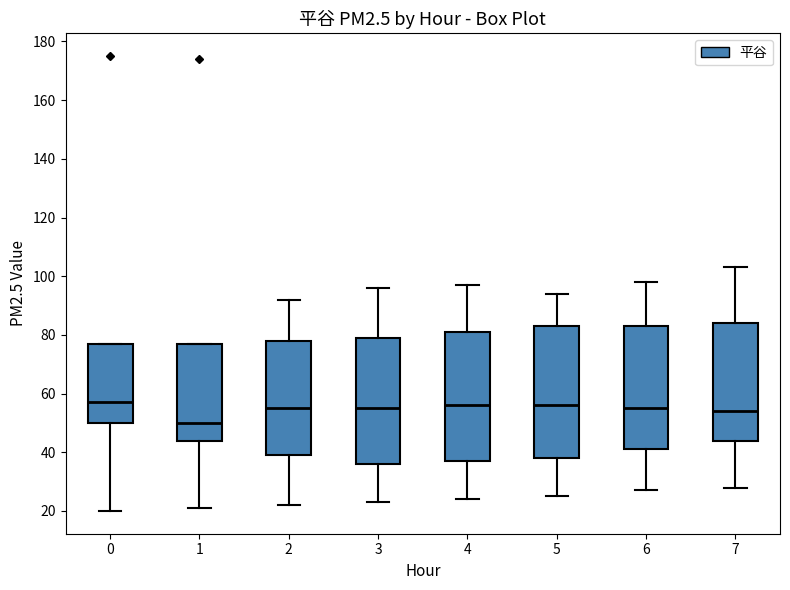

Reading left to right, transcribe this box plot: for each box, give where its median line is, the range the box spans, and where its two whiskers end, as read against the y-axis. The values are not printed on the chart, so give them approximately, as read against the axis.

0: median 58, box 50 to 78, whiskers 20 to 78
1: median 50, box 44 to 78, whiskers 22 to 78
2: median 56, box 40 to 78, whiskers 22 to 92
3: median 56, box 36 to 80, whiskers 24 to 96
4: median 56, box 38 to 82, whiskers 24 to 98
5: median 56, box 38 to 84, whiskers 26 to 94
6: median 56, box 42 to 84, whiskers 28 to 98
7: median 54, box 44 to 84, whiskers 28 to 104